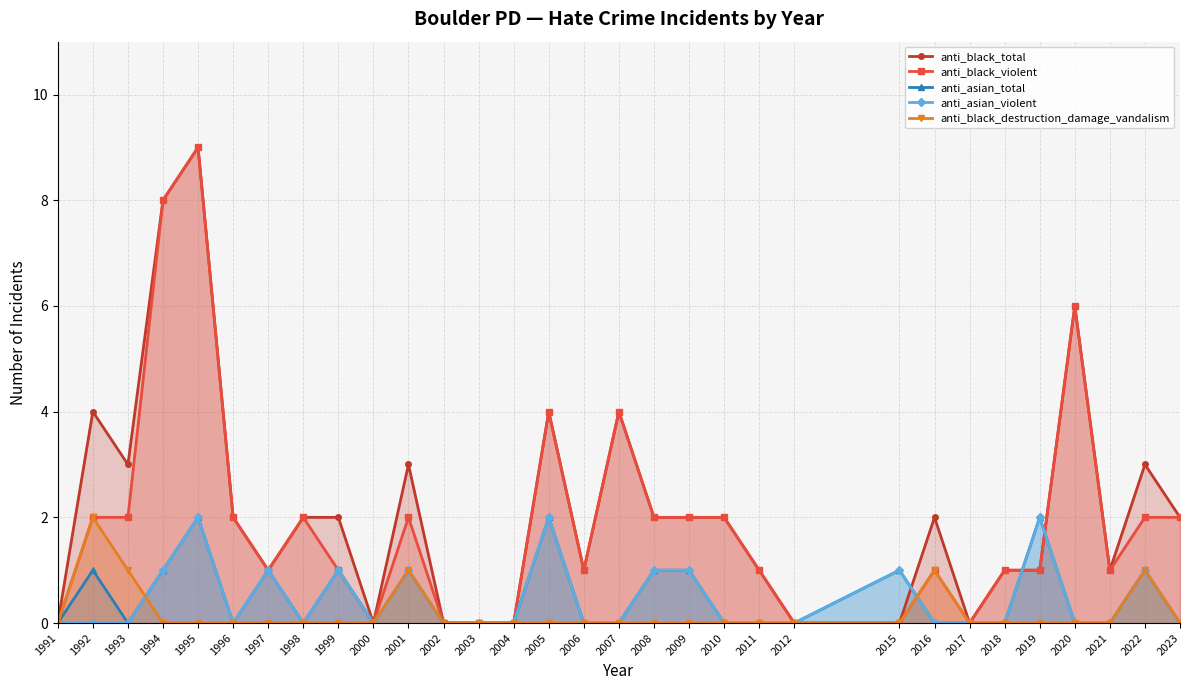

Is the value of anti_asian_violent at 2016 greater than the value of anti_asian_total at 2010?

No